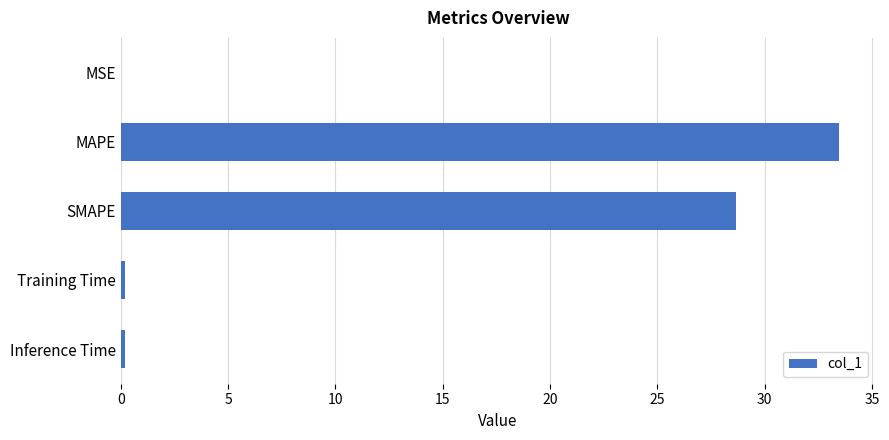

At which label is the value closest to 16?

SMAPE